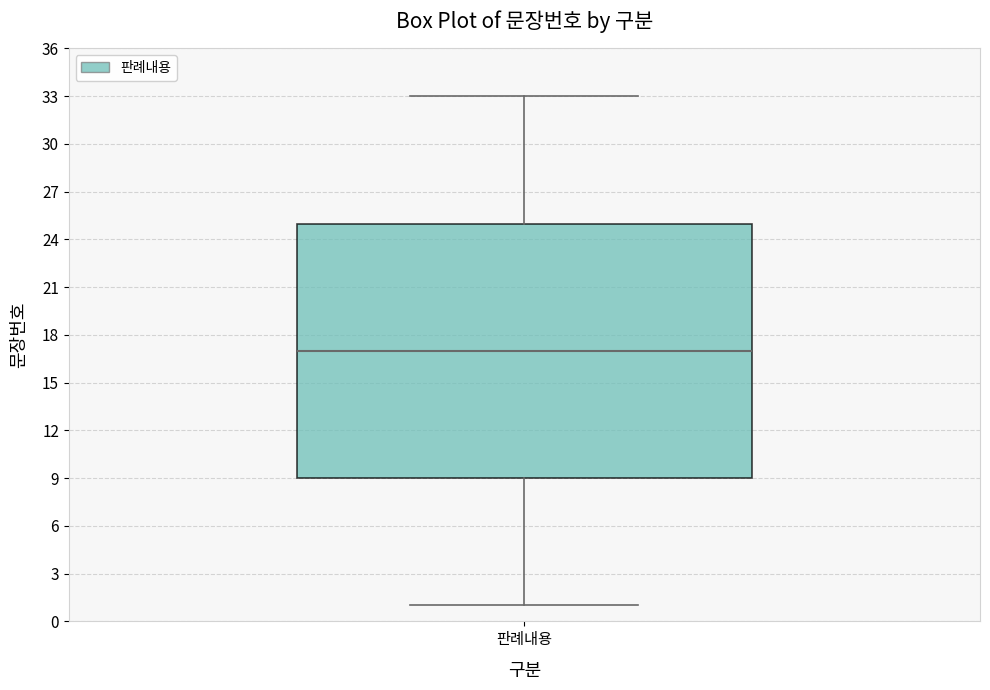

Transcribe this box plot: give where the median line is, the range the box spans, and where the two whiskers end, as read against the y-axis. The values are not printed on the chart, so give them approximately, as read against the axis.

median 17, box 9 to 25, whiskers 1 to 33